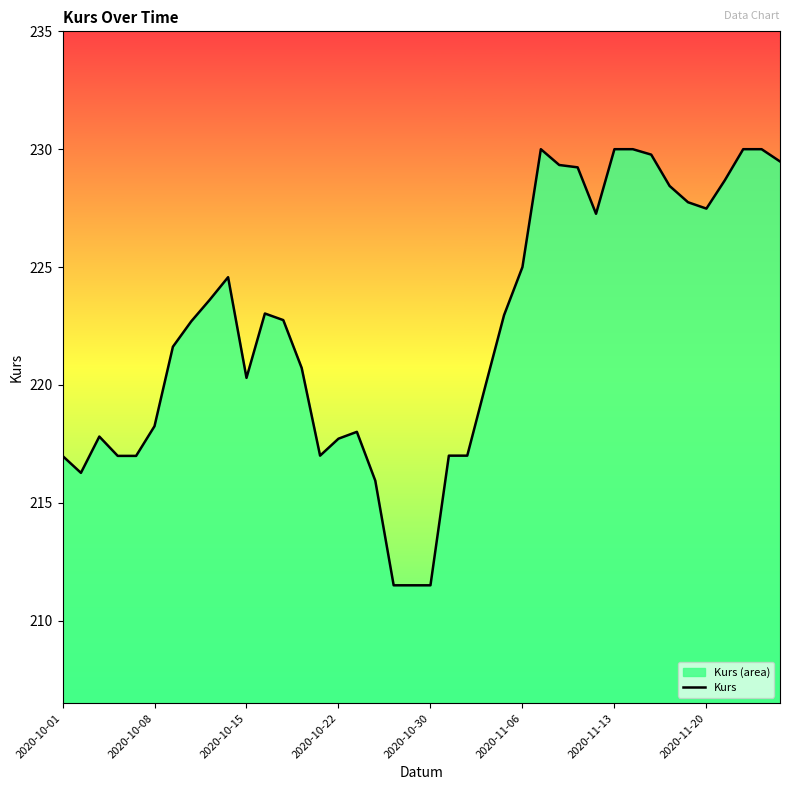

What is the change in value from 2020-10-30 to 2020-11-06?

+13.5